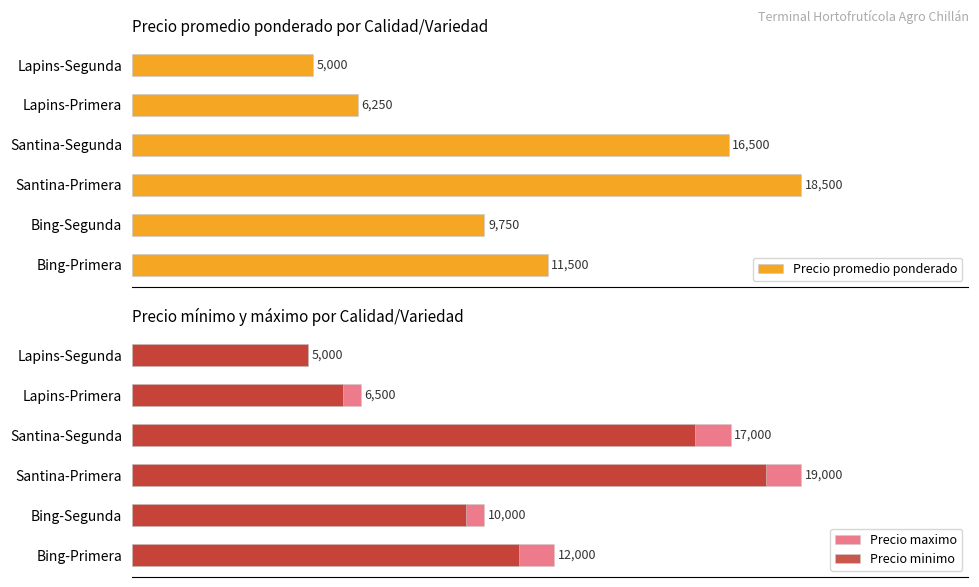

Where is Precio promedio ponderado nearest to the value 11750?

Bing-Primera